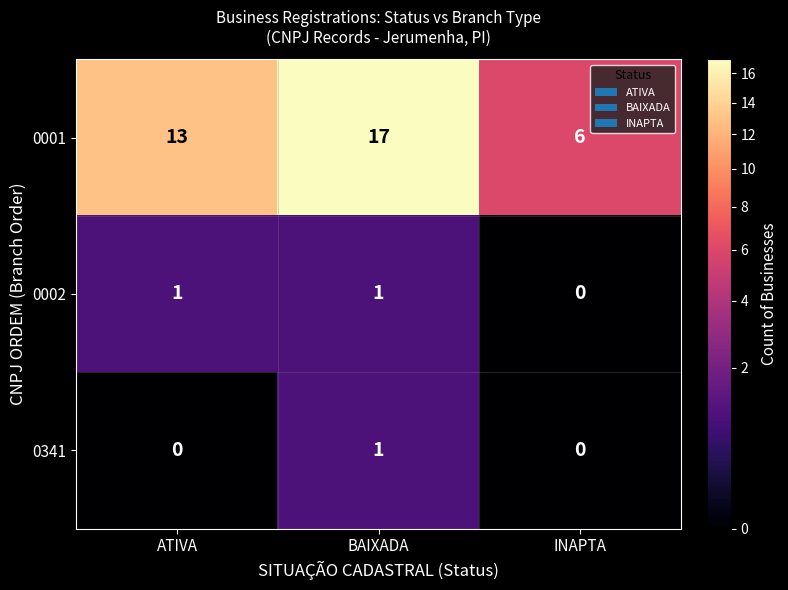

Is the value of 0002 at ATIVA greater than the value of 0341 at INAPTA?

Yes